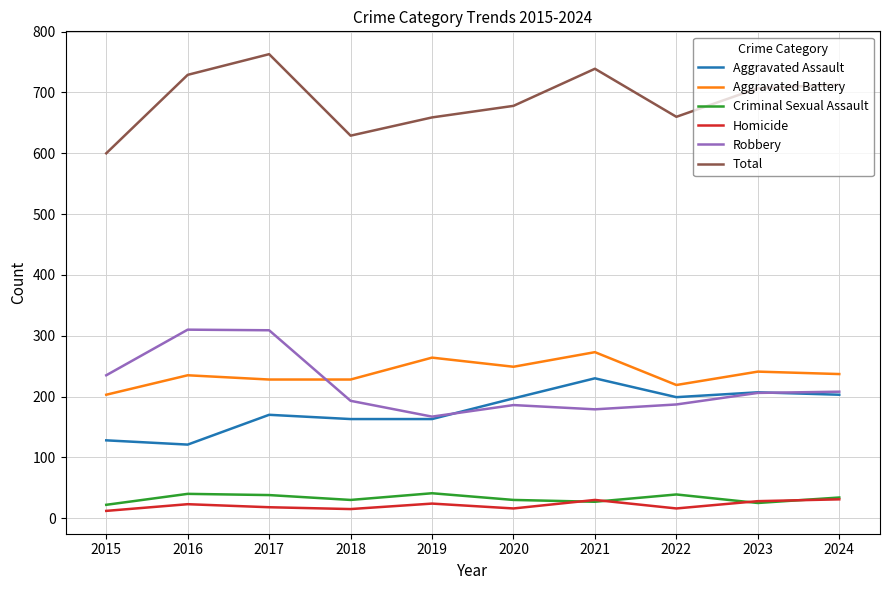

Is the value of Criminal Sexual Assault at 2023 greater than the value of Robbery at 2020?

No